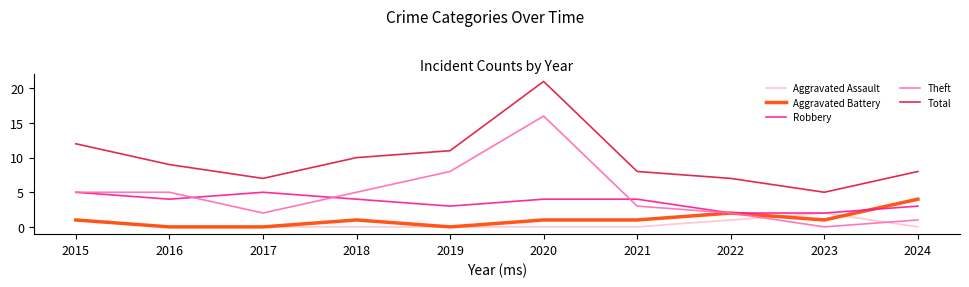

Which series changed the most between 2015 and 2020?

Theft